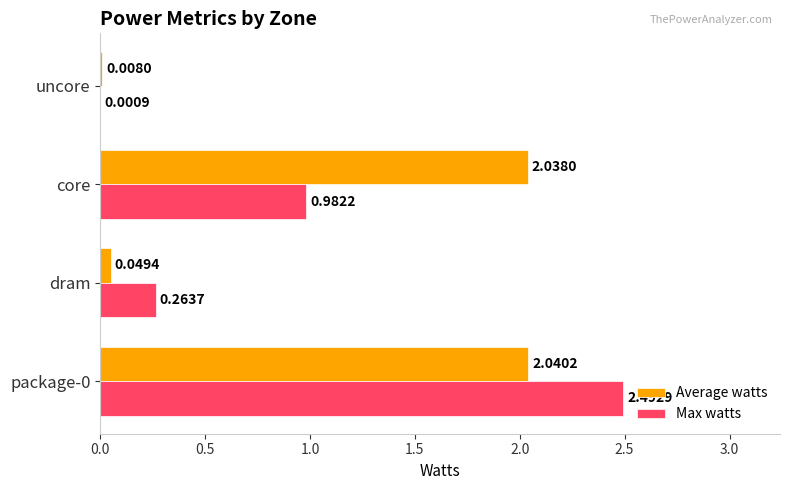

Which series has the largest total across all categories?

Average watts